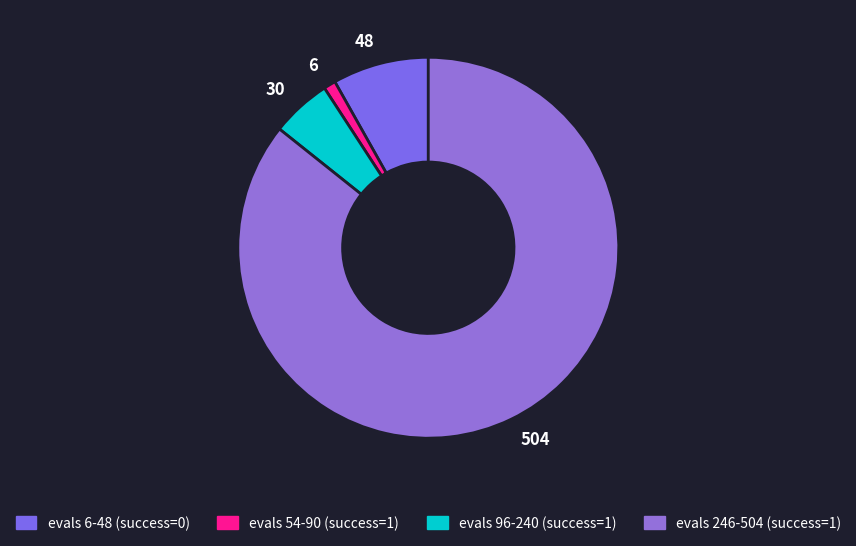

Does any single category account for the majority?

Yes